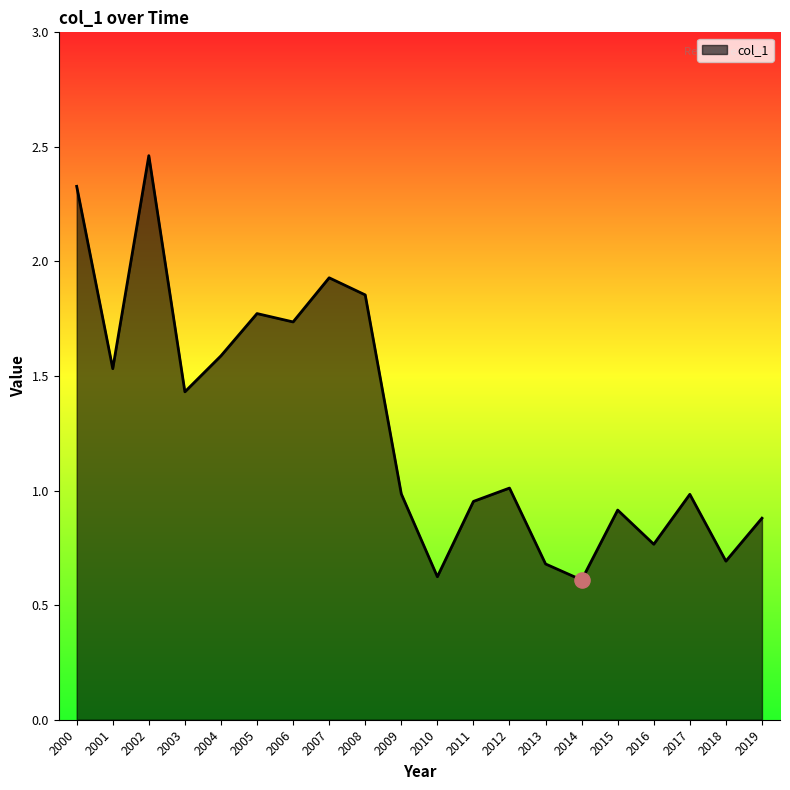

What is the change in value from 2004 to 2014?

-1.0